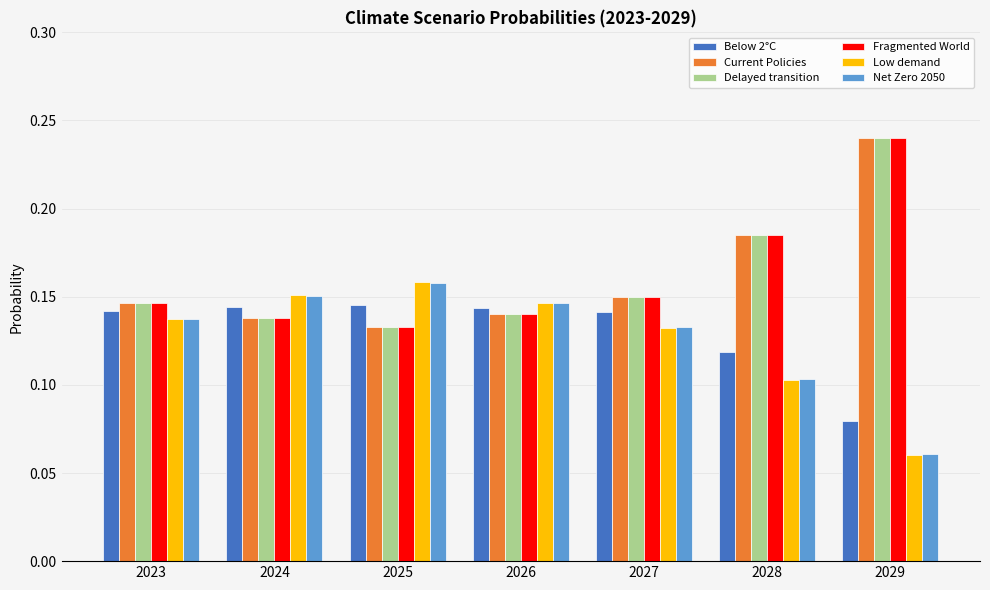

Is the value of Delayed transition at 2024 greater than the value of Fragmented World at 2027?

No